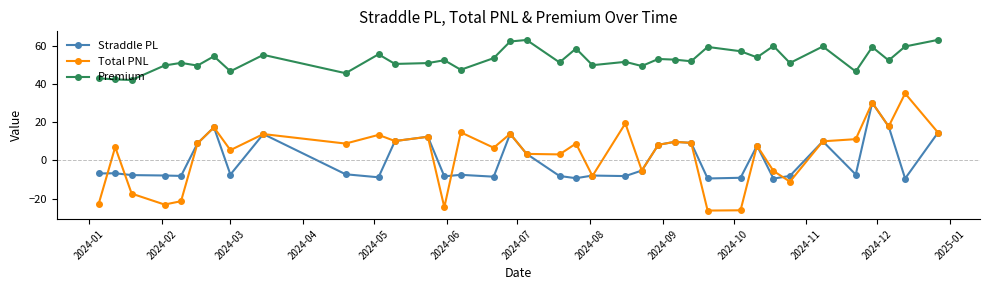

Which series has the largest total across all categories?

Premium